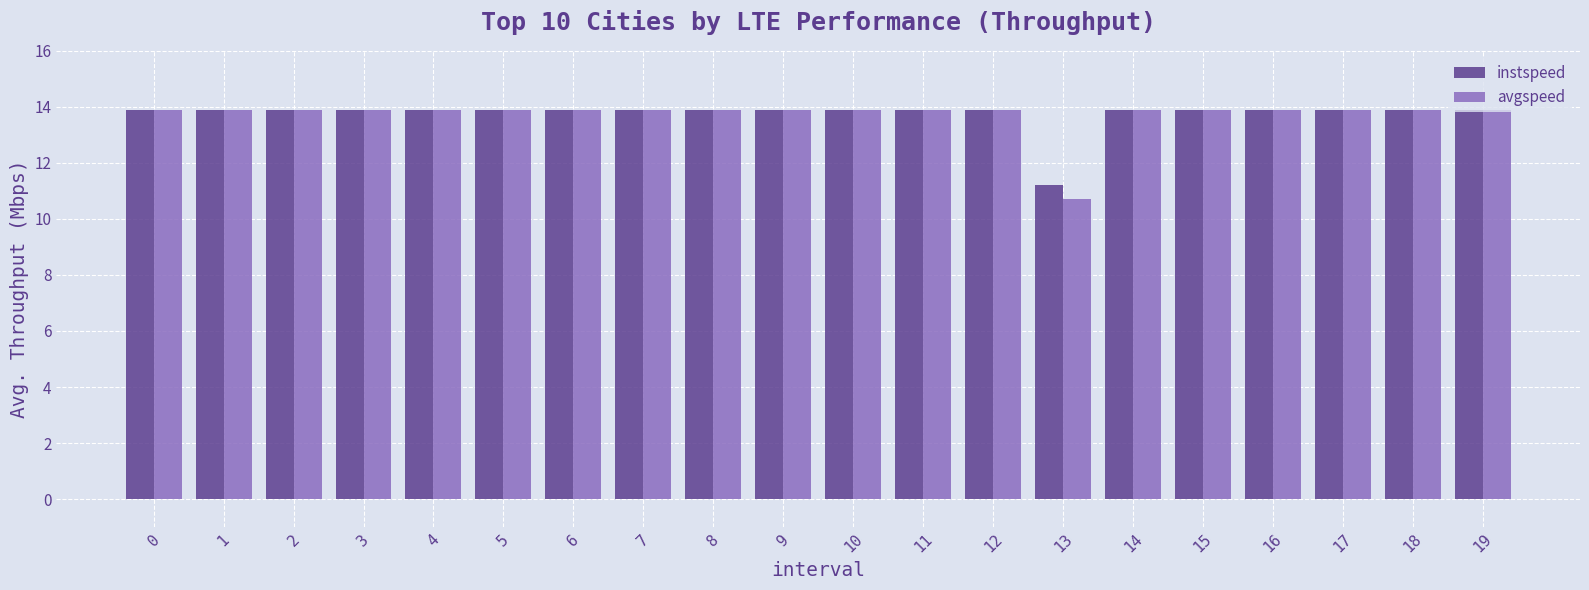

Which series has the widest spread of values?

avgspeed